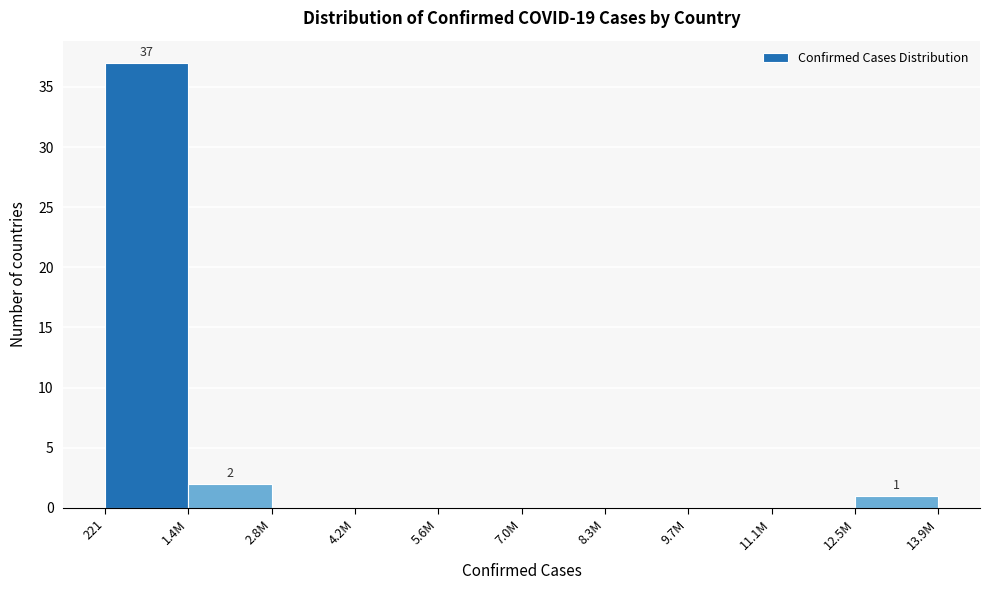

Reading left to right, transcribe all the data shown in this chart.

221=37	1.4M=2	2.8M=0	4.2M=0	5.6M=0	7.0M=0	8.3M=0	9.7M=0	11.1M=0	12.5M=1